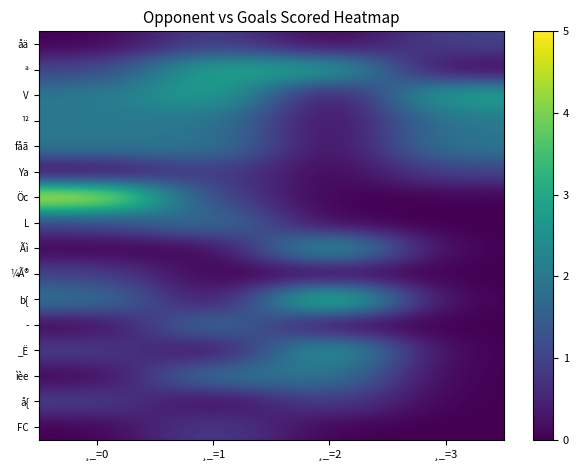

Reading left to right, list all the values displayed in this chart.

åä: ¸_=0=0	¸_=1=1	¸_=2=0	¸_=3=1
ª: ¸_=0=1	¸_=1=3	¸_=2=3	¸_=3=0
V: ¸_=0=2	¸_=1=3	¸_=2=0	¸_=3=3
¹²: ¸_=0=2	¸_=1=2	¸_=2=0	¸_=3=2
fåã: ¸_=0=2	¸_=1=2	¸_=2=0	¸_=3=2
Ya: ¸_=0=0	¸_=1=1	¸_=2=0	¸_=3=1
Öc: ¸_=0=5	¸_=1=1	¸_=2=0	¸_=3=0
L: ¸_=0=1	¸_=1=2	¸_=2=0	¸_=3=0
Ãì: ¸_=0=0	¸_=1=0	¸_=2=3	¸_=3=0
¼Ã®: ¸_=0=1	¸_=1=0	¸_=2=0	¸_=3=0
b{: ¸_=0=2	¸_=1=0	¸_=2=4	¸_=3=0
­: ¸_=0=0	¸_=1=2	¸_=2=0	¸_=3=0
_Ë: ¸_=0=1	¸_=1=0	¸_=2=3	¸_=3=0
ìèe: ¸_=0=0	¸_=1=2	¸_=2=2	¸_=3=0
å{: ¸_=0=1	¸_=1=0	¸_=2=1	¸_=3=0
FC: ¸_=0=0	¸_=1=1	¸_=2=0	¸_=3=0